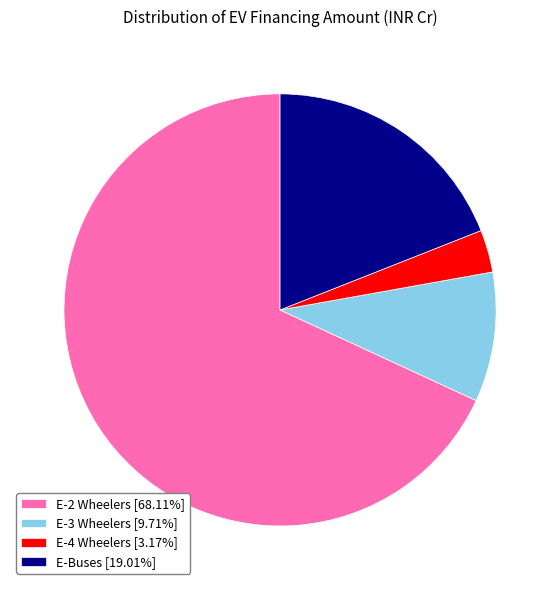

Do E-Buses and E-3 Wheelers together represent more than half of the pie?

No